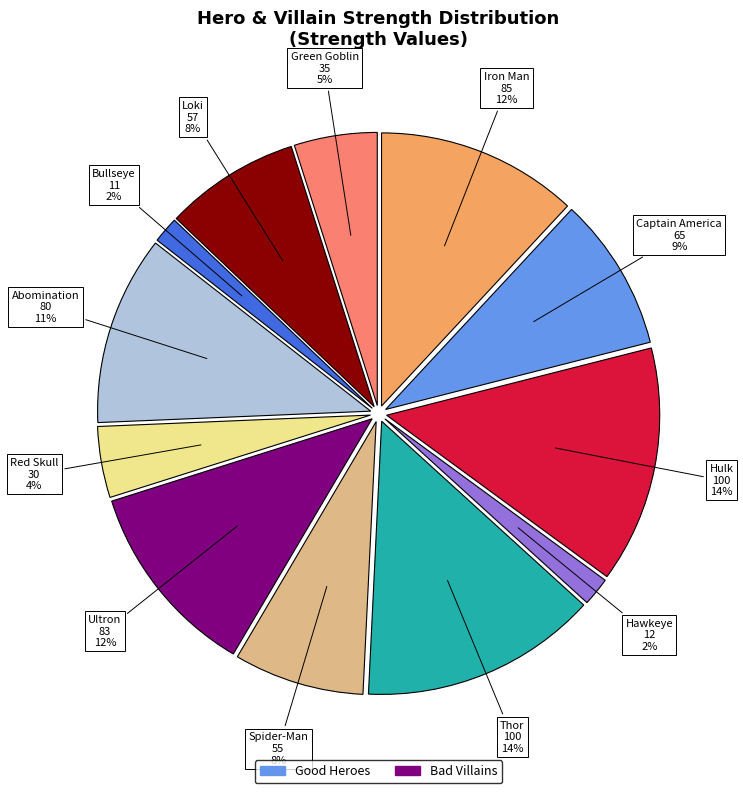

Is there any slice that represents more than half of the pie?

No